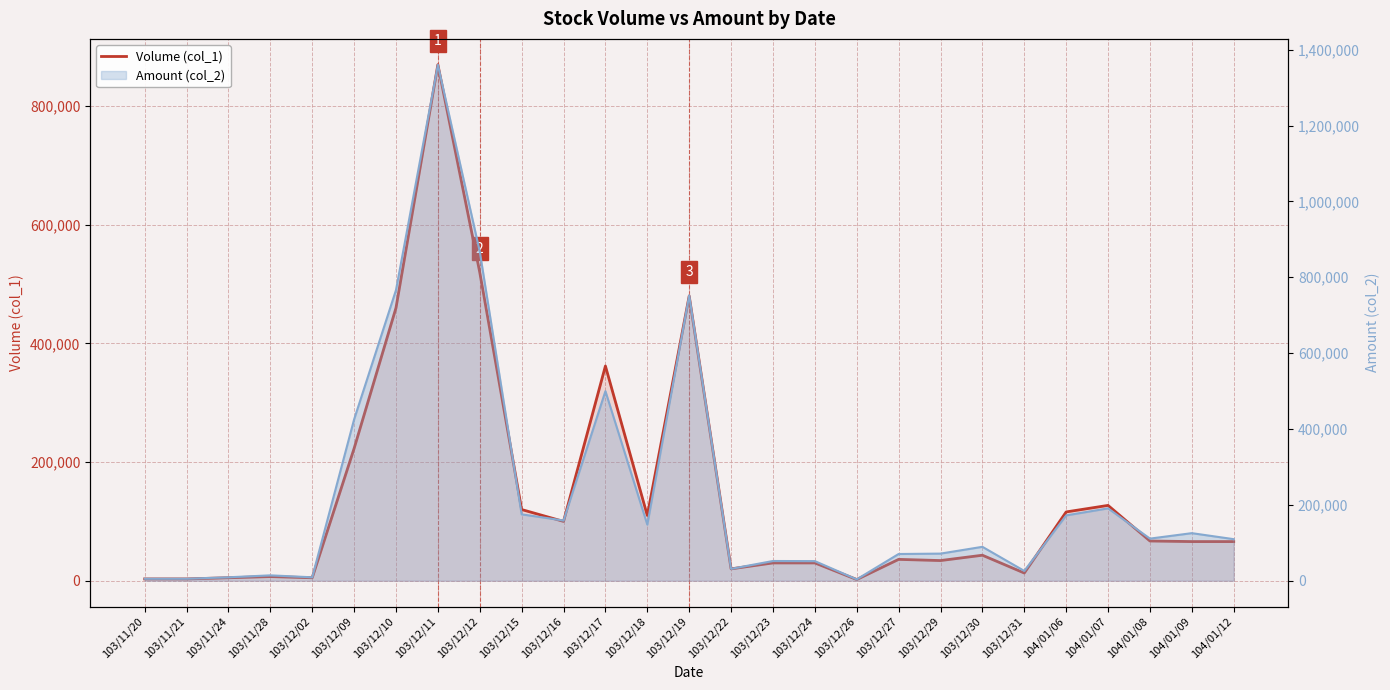

What is the greatest value displayed?

870000